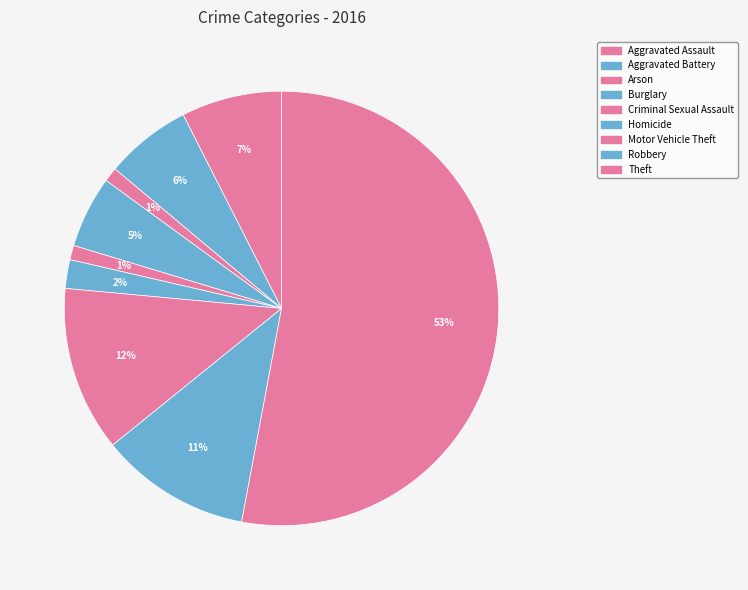

To the nearest percent, what is the average slice percentage?

11%